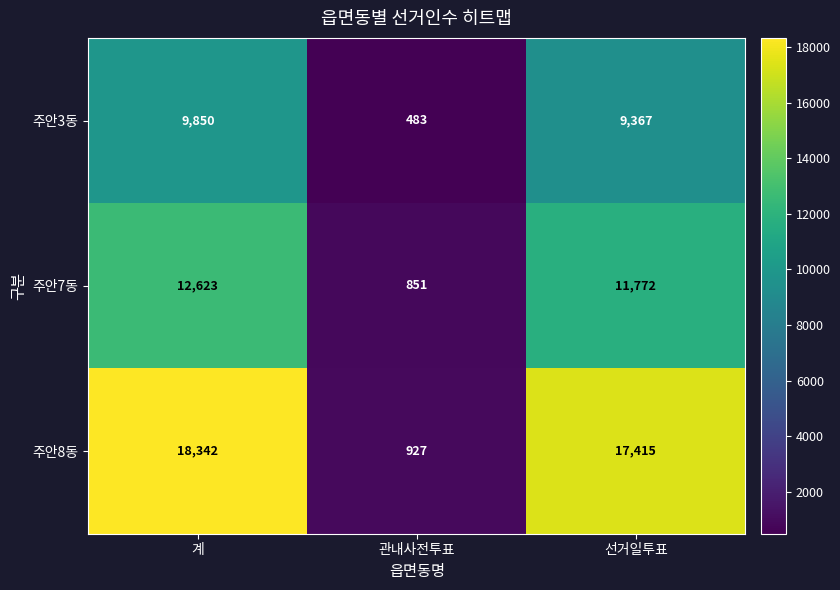

At how many categories does at least one series exceed 3015?

2